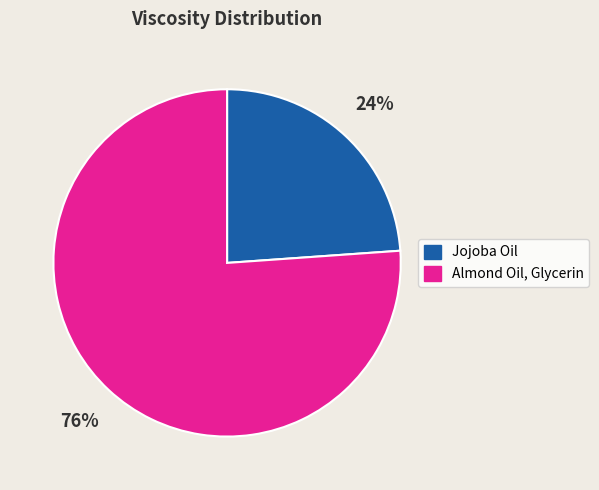

To the nearest percent, what portion does Almond Oil, Glycerin represent?

76%